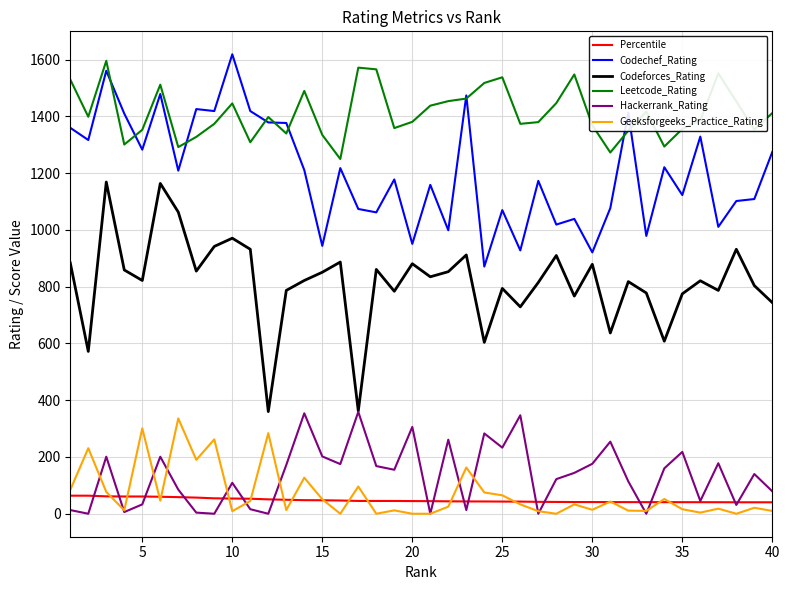

True or false: Leetcode_Rating and Codeforces_Rating cross at least once.

False